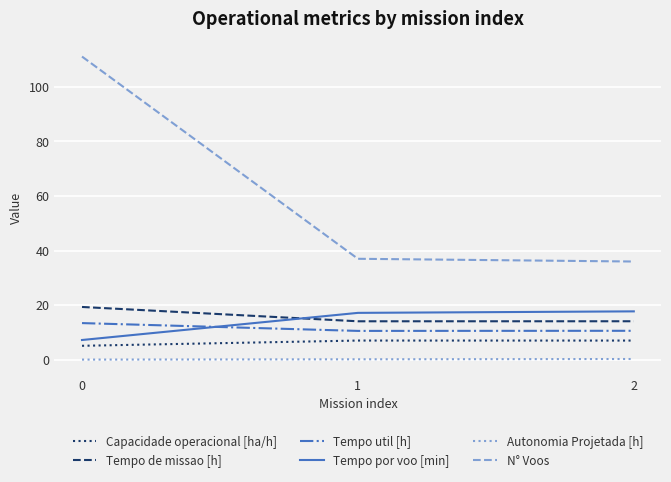

Rank the series by their maximum value, from highest to lowest.

N° Voos, Tempo de missao [h], Tempo por voo [min], Tempo util [h], Capacidade operacional [ha/h], Autonomia Projetada [h]